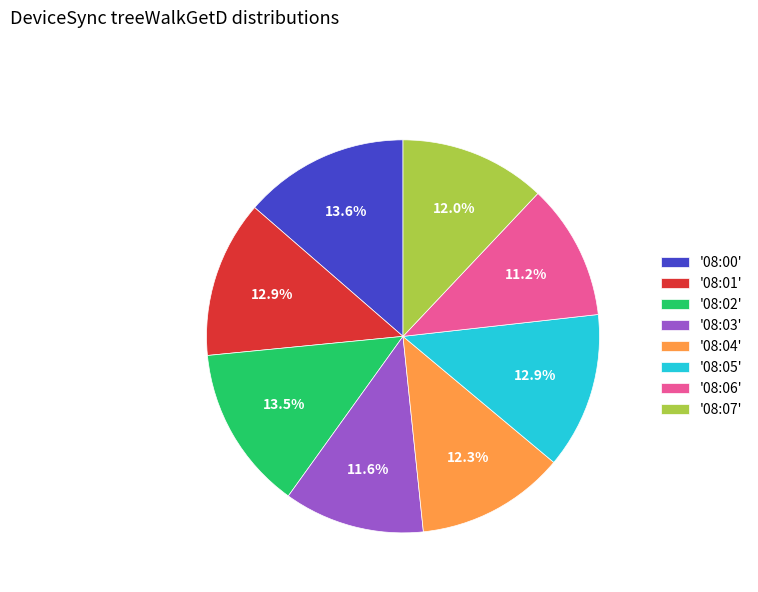

What percentage do '08:05' and '08:01' together represent?

25.8%